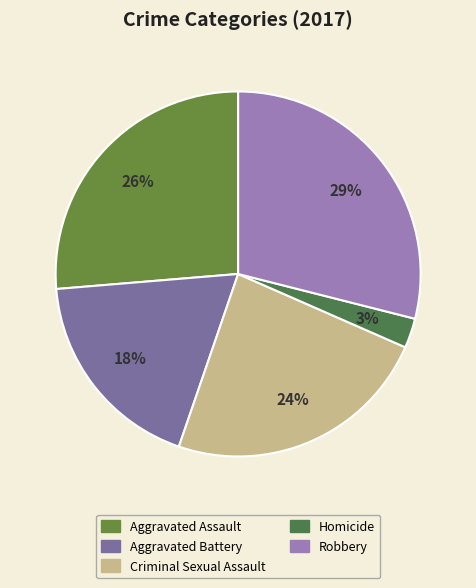

Is there any slice that represents more than half of the pie?

No